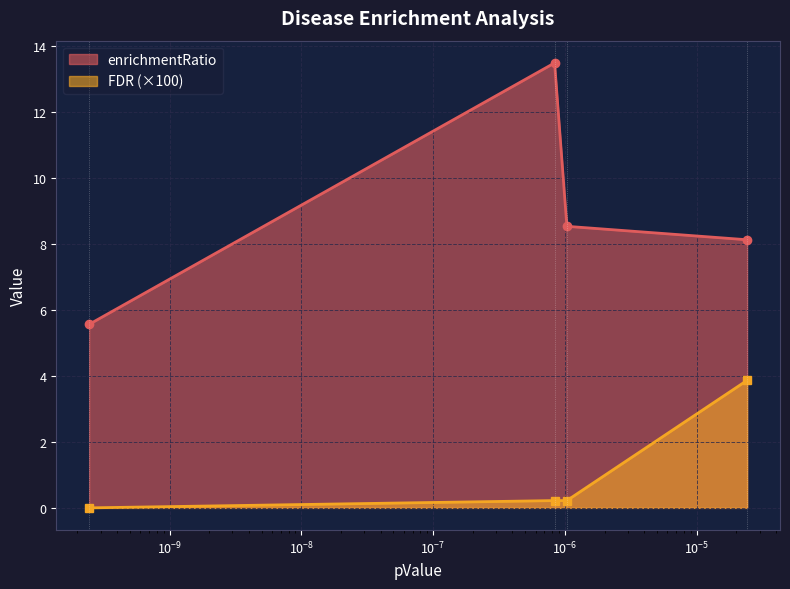

Which series has the largest total across all categories?

enrichmentRatio